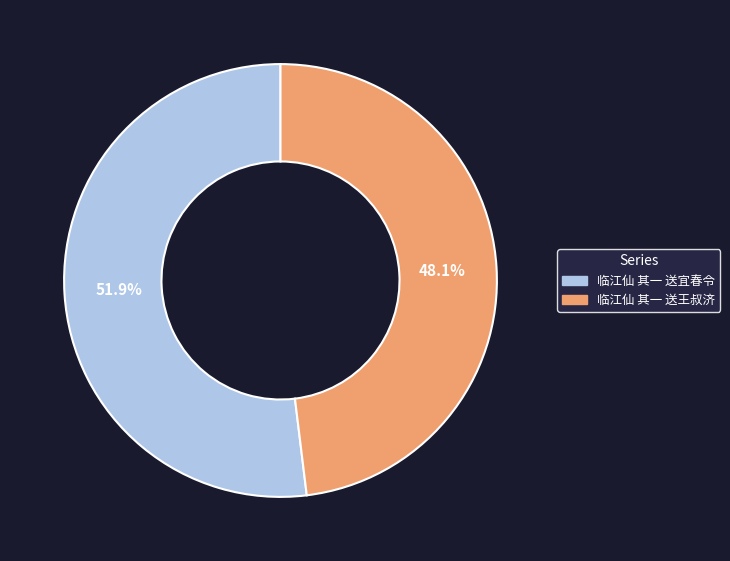

To the nearest percent, what is the difference between the 临江仙 其一 送王叔济 and 临江仙 其一 送宜春令 slice percentages?

4%